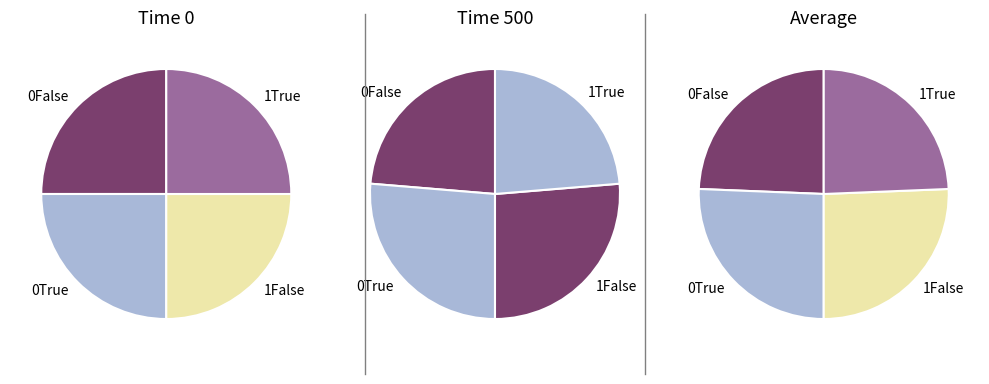

Rank the series at 500 from lowest to highest value.

0False, 1True, 0True, 1False